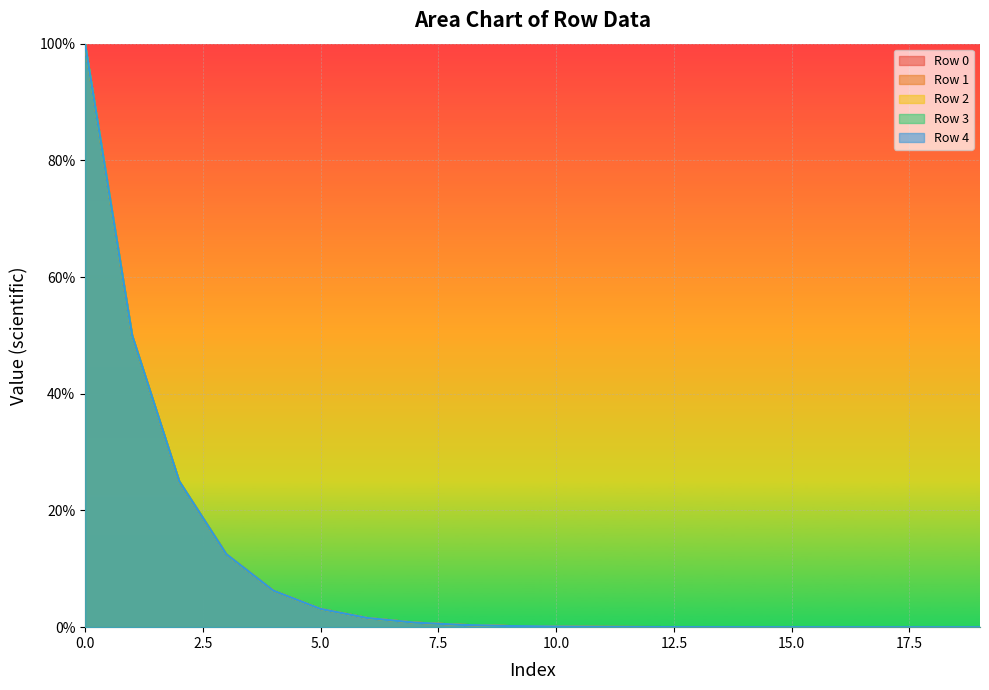

Is the value of Row 2 at 2 greater than the value of Row 4 at 0?

No